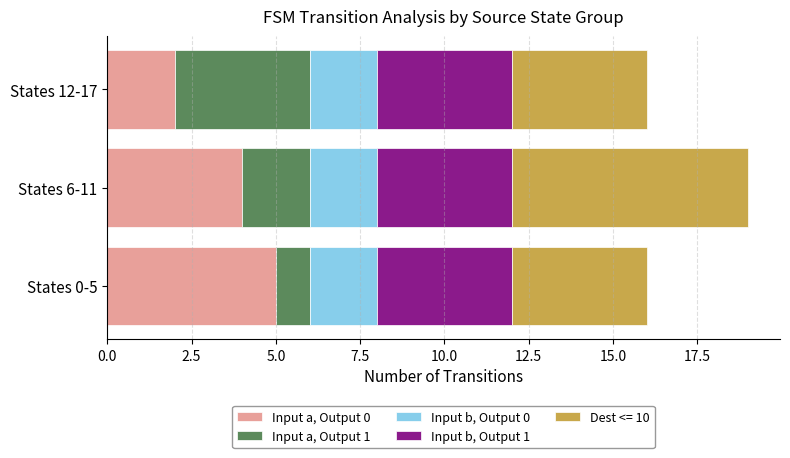

Which category has the highest value in the Input a, Output 0 series?

States 0-5